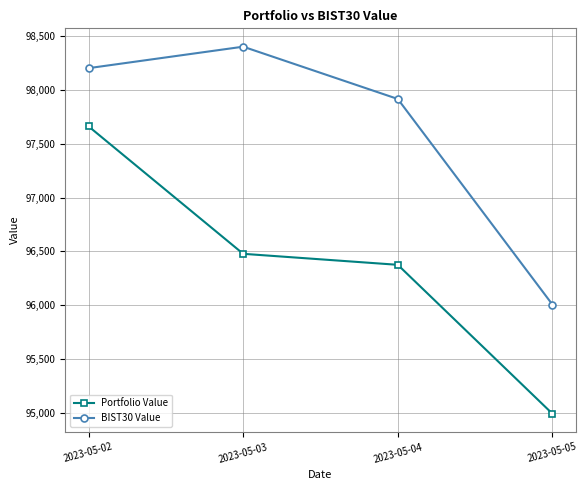

Which series has the largest range (max minus min)?

Portfolio Value